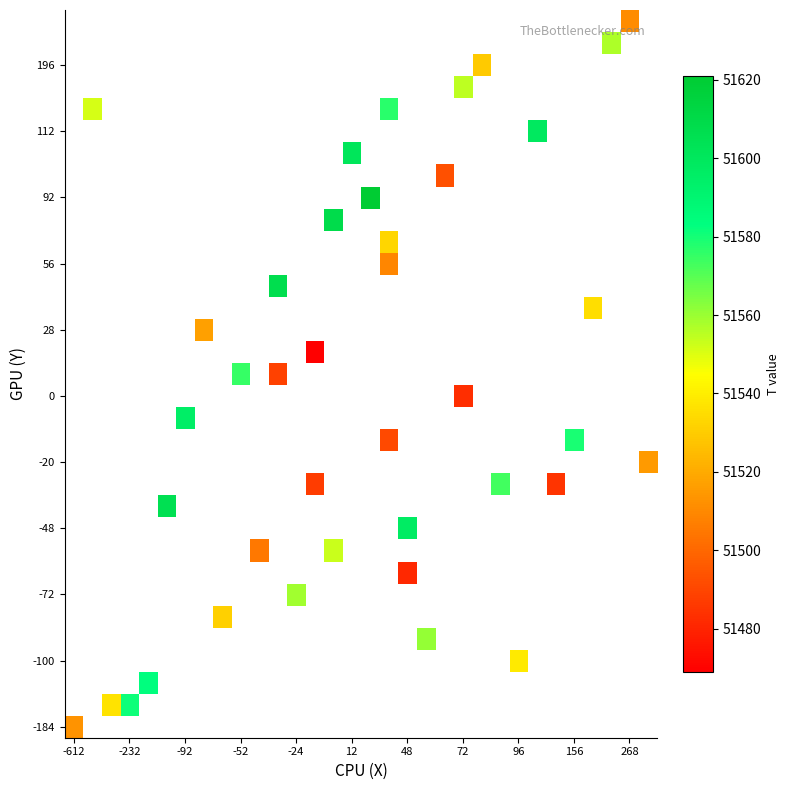

At how many categories does at least one series exceed 51494?

29